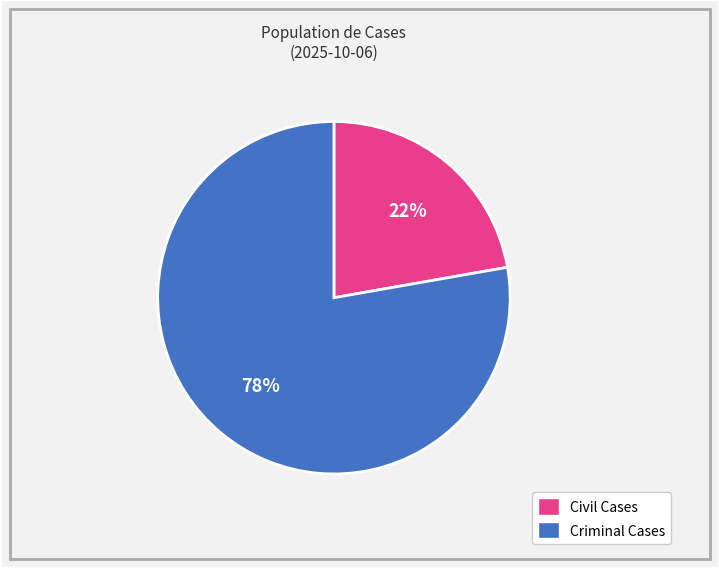

Approximately how many times larger is the value at Civil Cases compared to Criminal Cases?

0.3